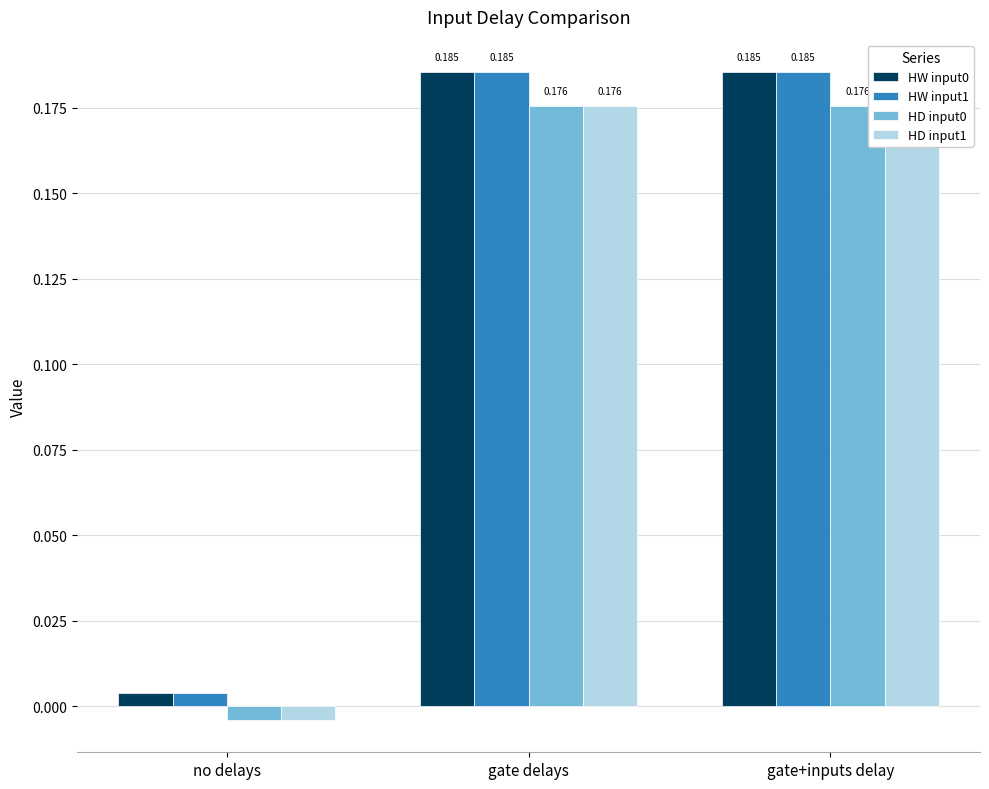

Which has a higher value, no delays or gate delays?

gate delays